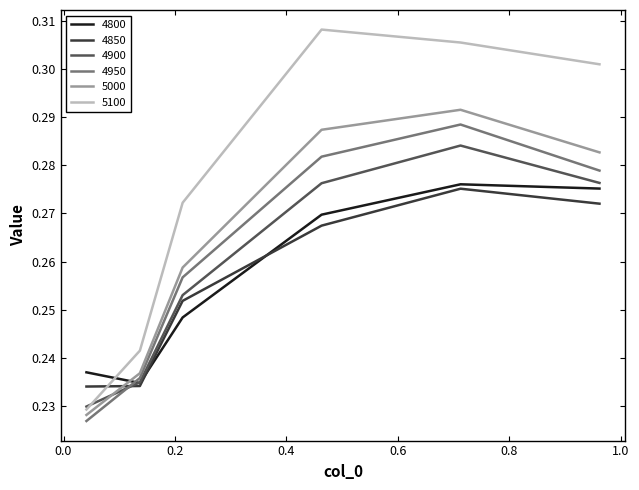

Which series has the largest total across all categories?

5100